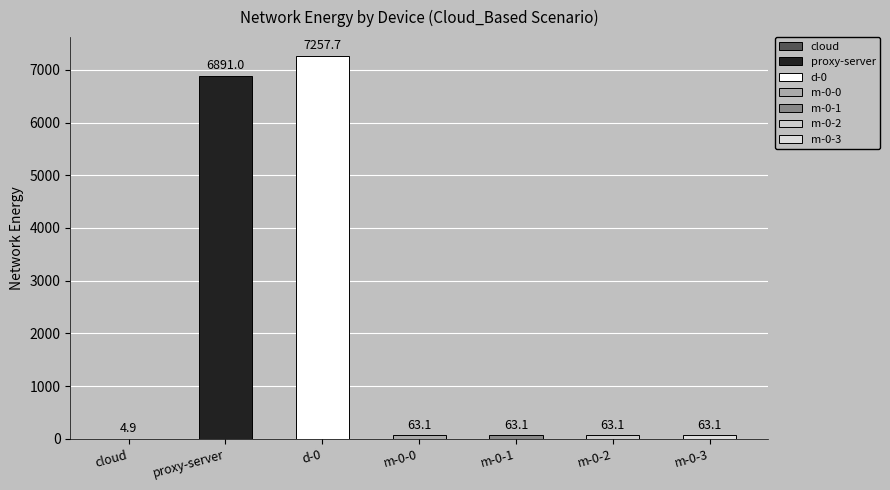

What is the maximum value shown in the chart?

7257.7